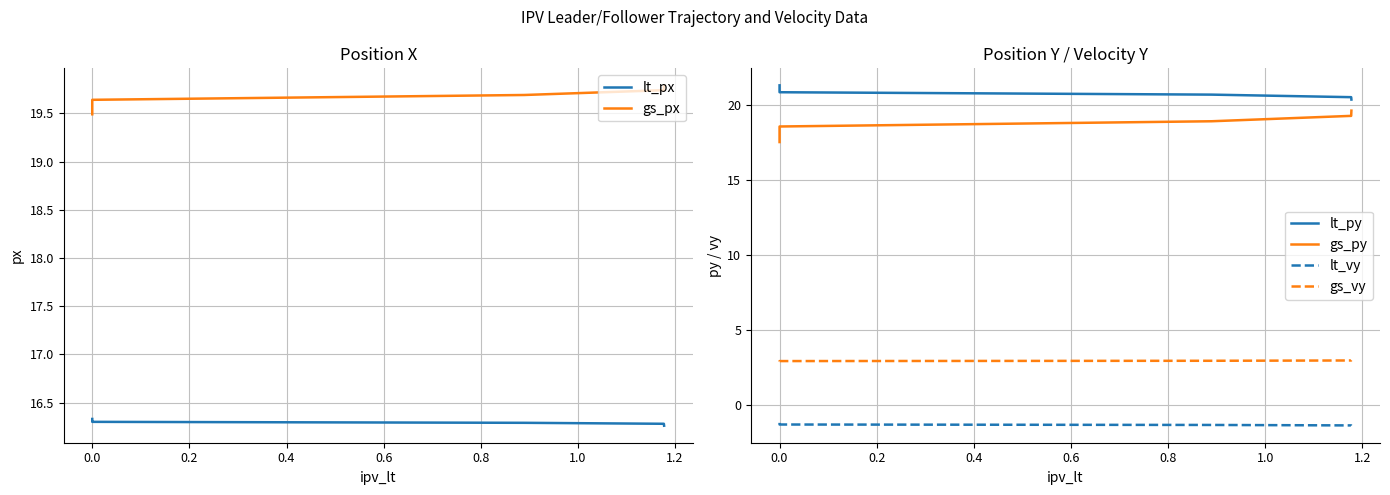

True or false: gs_py and lt_px intersect in this chart.

False